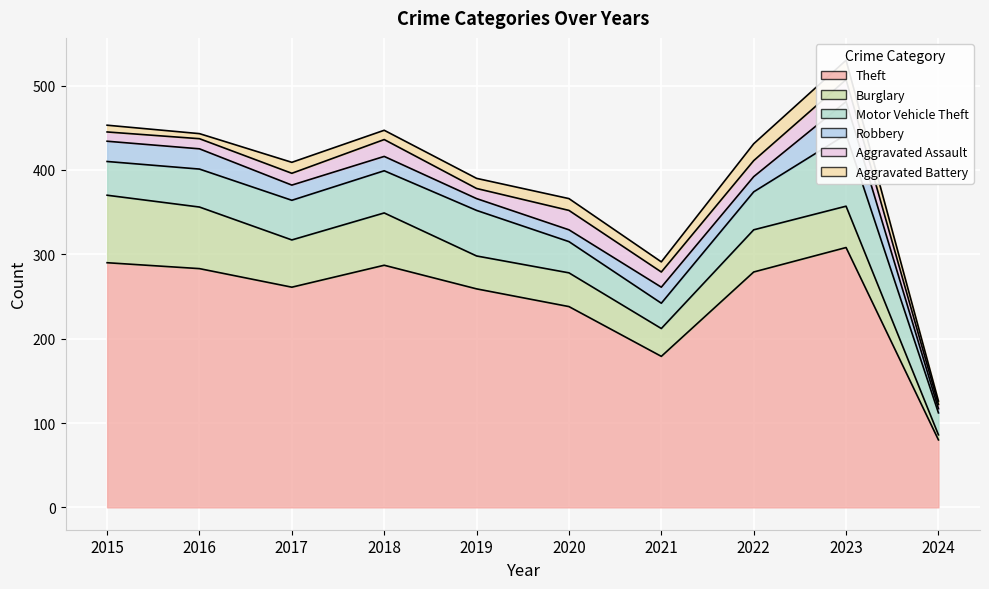

List the series in order of their peak value, lowest first.

Aggravated Battery, Aggravated Assault, Robbery, Burglary, Motor Vehicle Theft, Theft